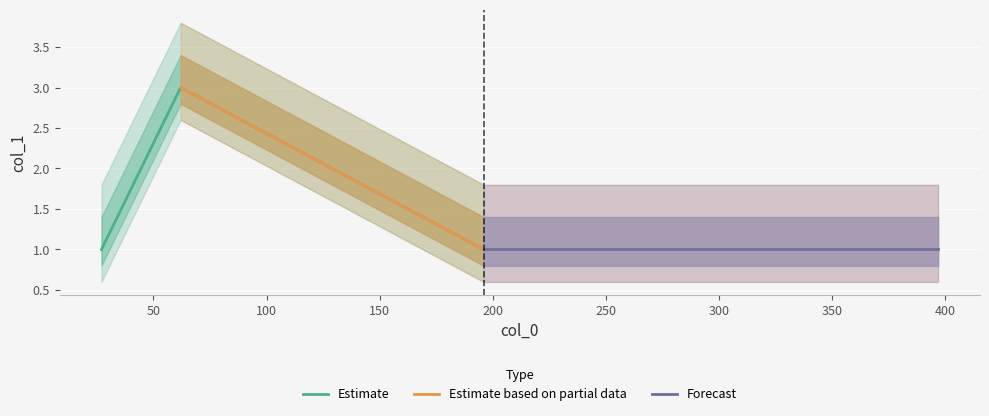

Reading right to left, transcribe all the data shown in this chart.

1	1	3	1